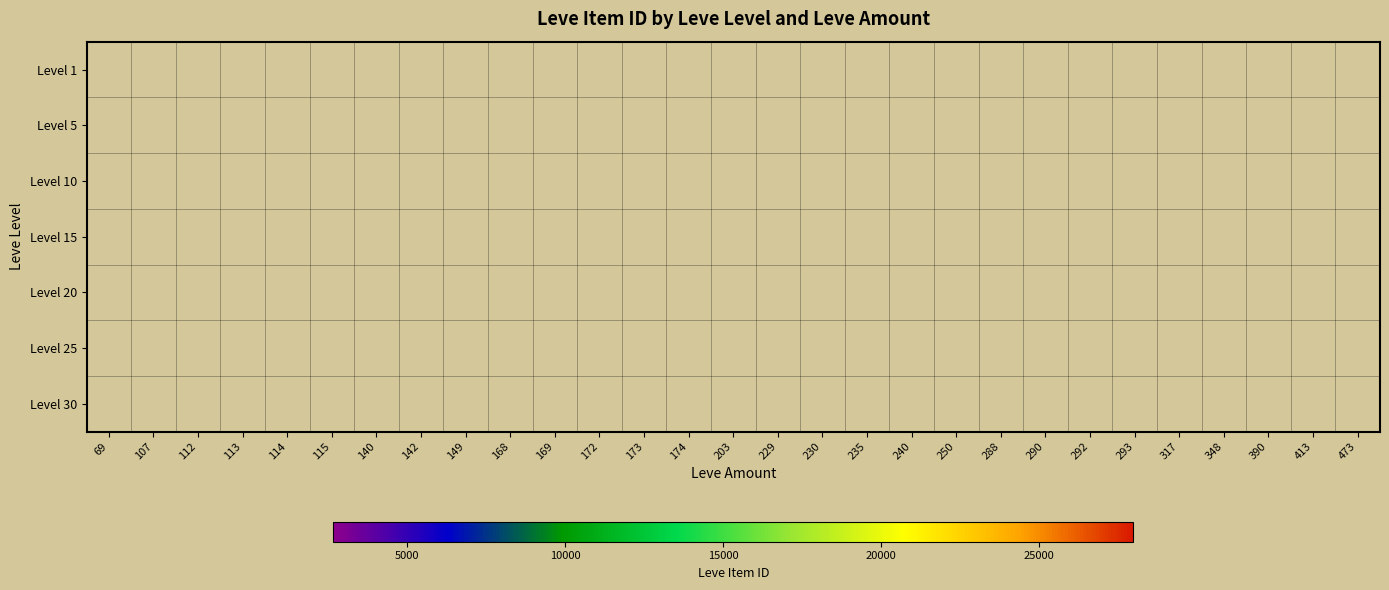

What is the minimum value shown in the chart?

2658.0